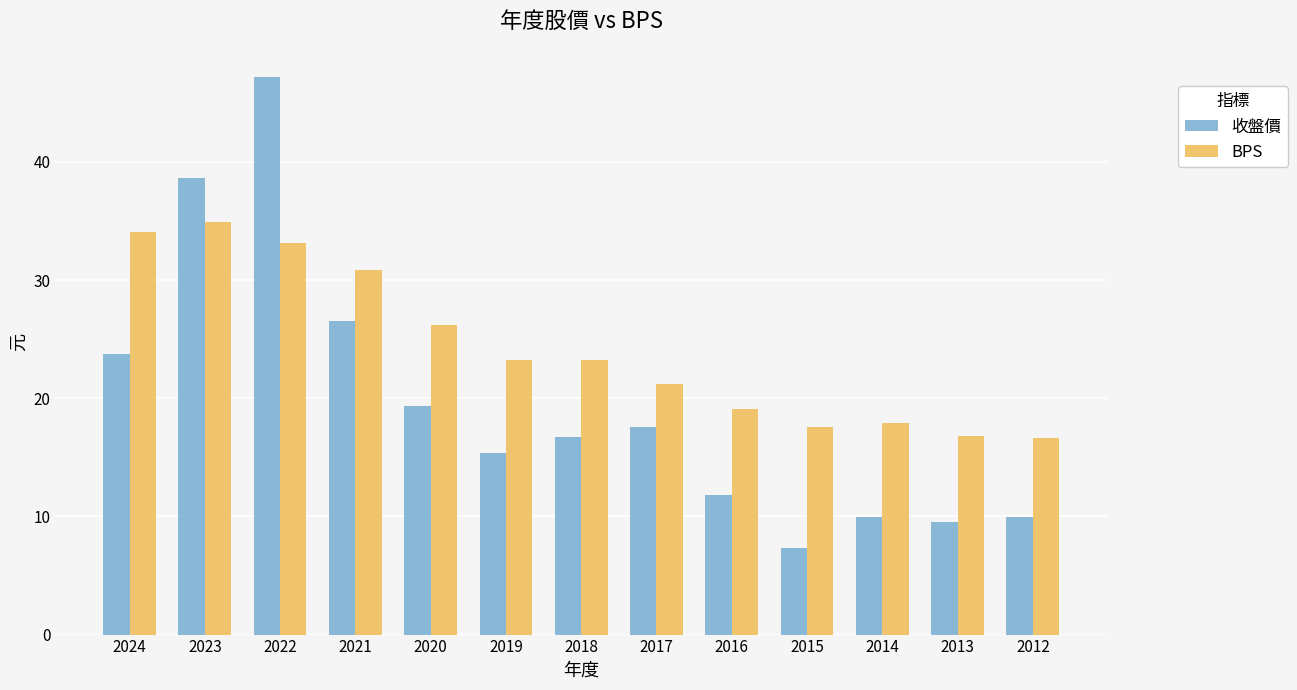

Is it true that BPS equals 29.8 at 2014?

False